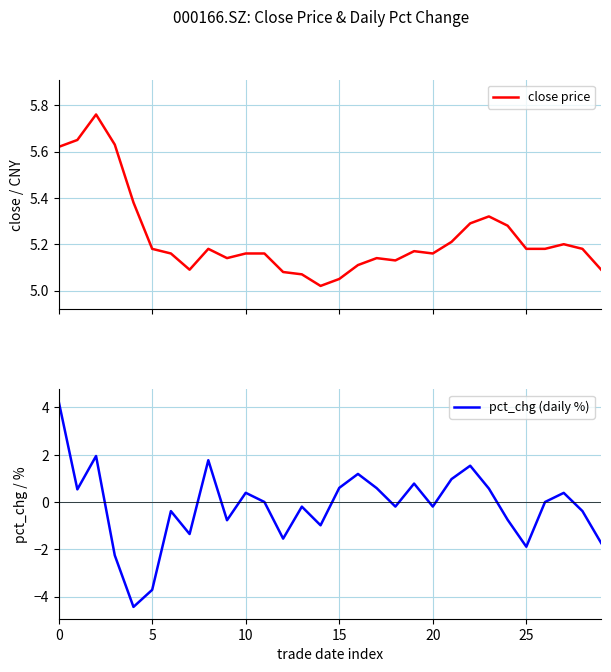

Is it true that close price equals 8.7 at 14?

False